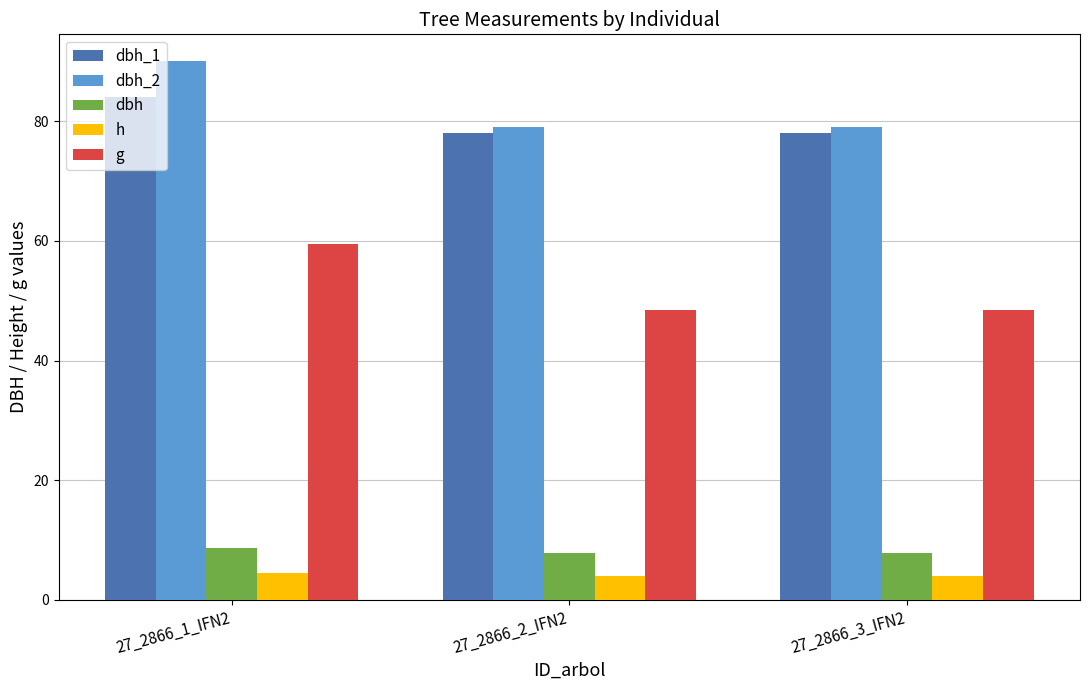

Is it true that dbh_2 equals 136.4 at 27_2866_1_IFN2?

False